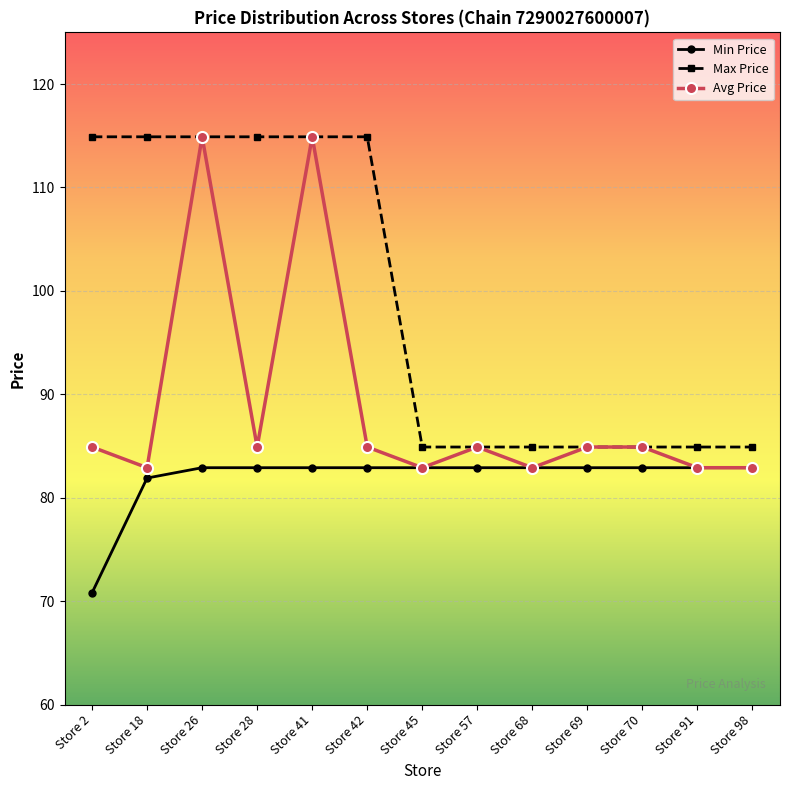

What are all the series names shown in the legend?

Min Price, Max Price, Avg Price